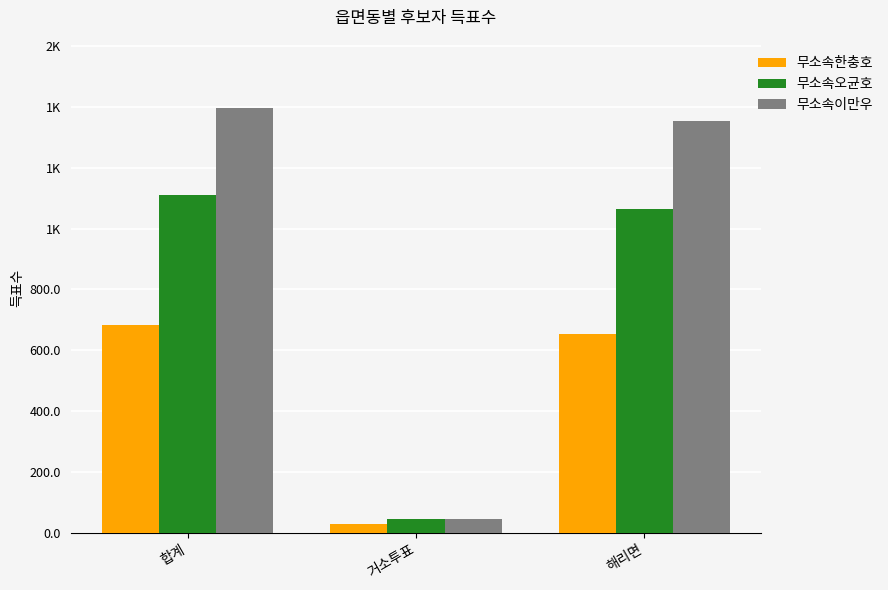

What is the difference between the highest and lowest values at 거소투표?

16